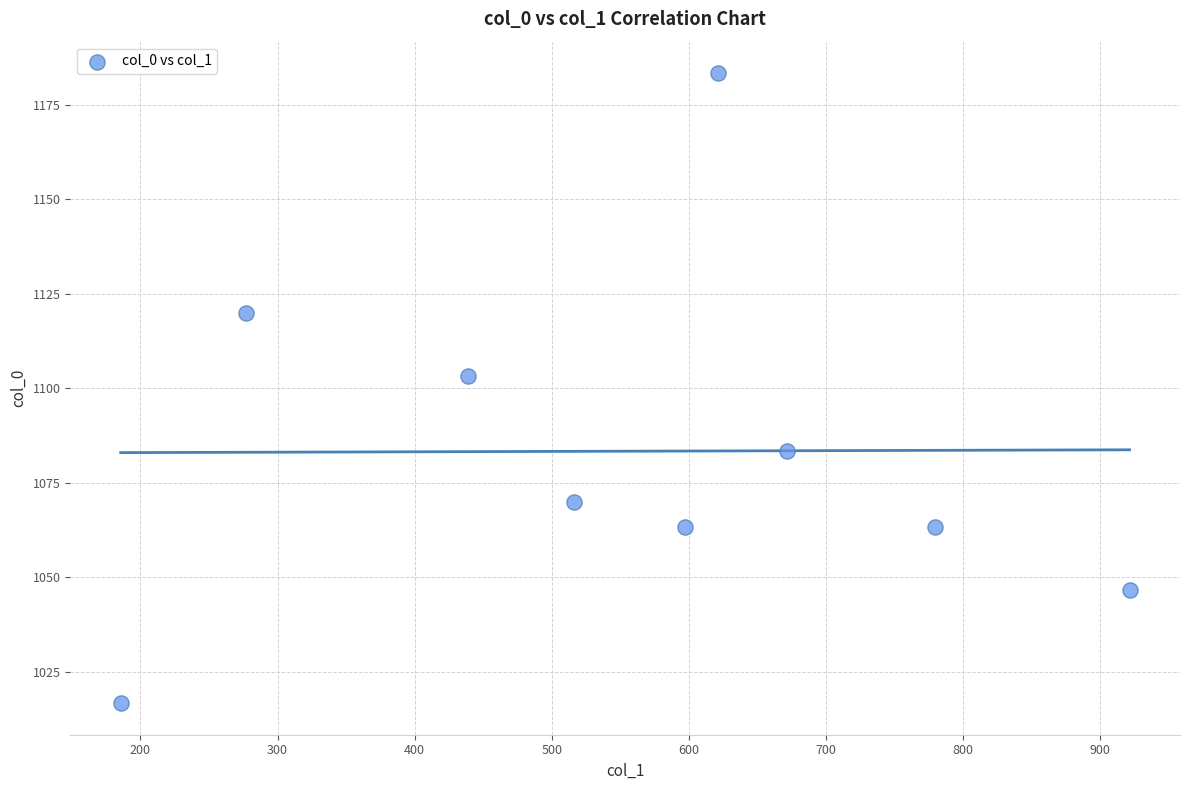

What is the average Y value?

1083.3